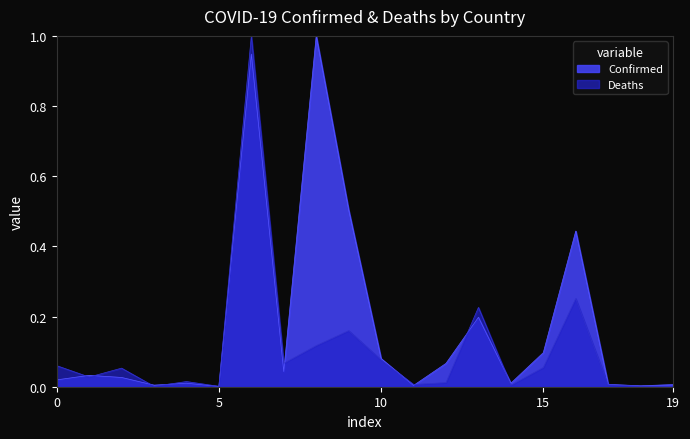

What is the greatest value displayed?

1.0